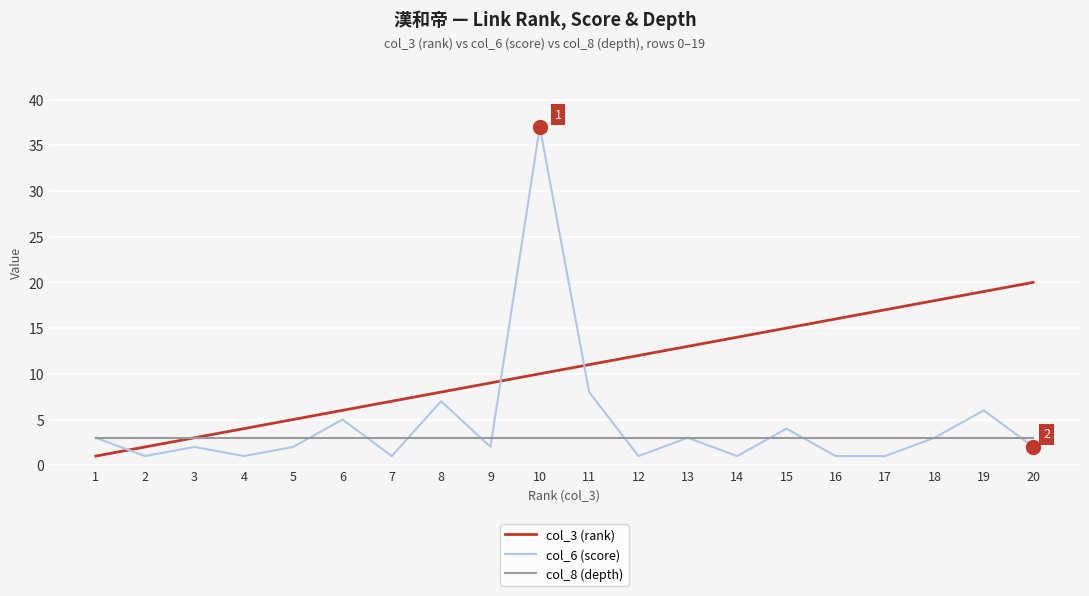

Rank the categories by col_3 (rank) value from lowest to highest.

1, 2, 3, 4, 5, 6, 7, 8, 9, 10, 11, 12, 13, 14, 15, 16, 17, 18, 19, 20